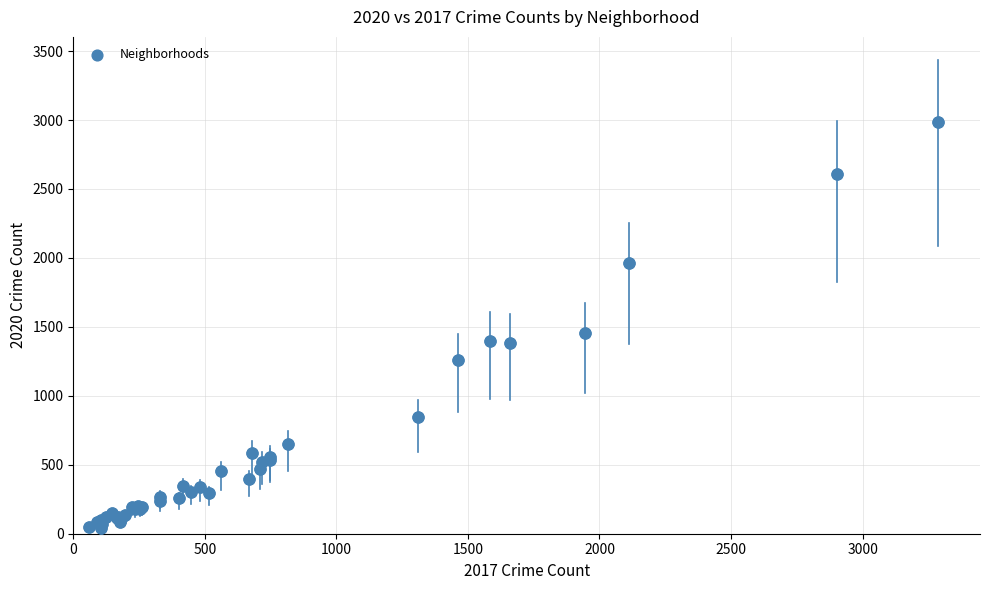

What Y value in the scatter plot is closest to 1515?

1455